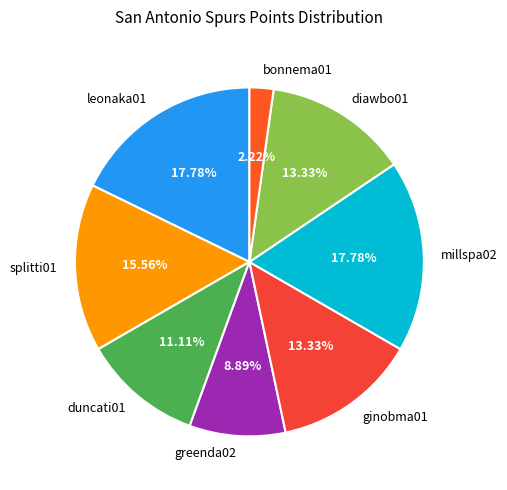

What is the smallest slice in the pie chart?

bonnema01